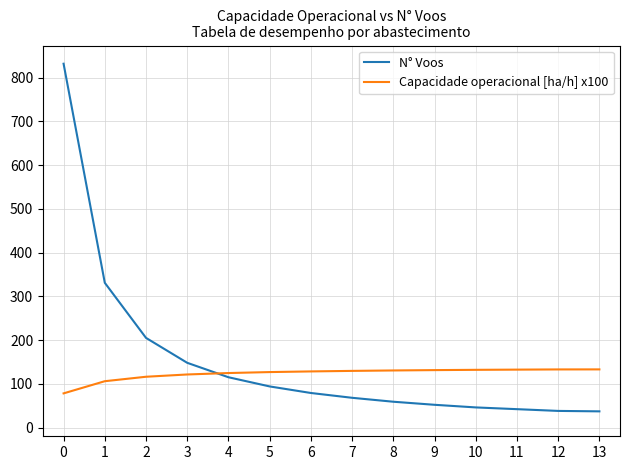

What is the minimum value shown in the chart?

37.0